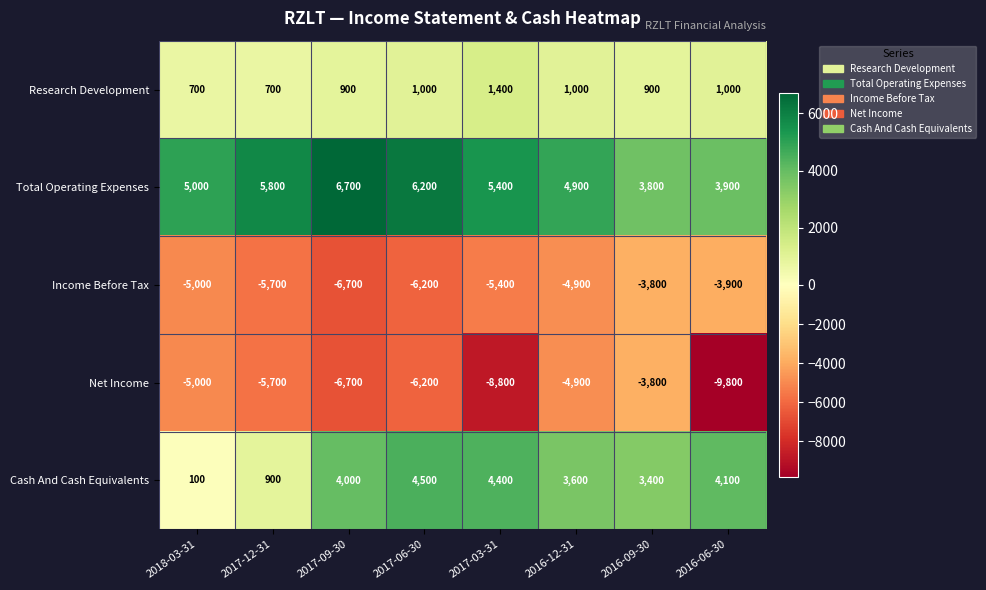

At which label does Total Operating Expenses first exceed 5400?

2017-12-31